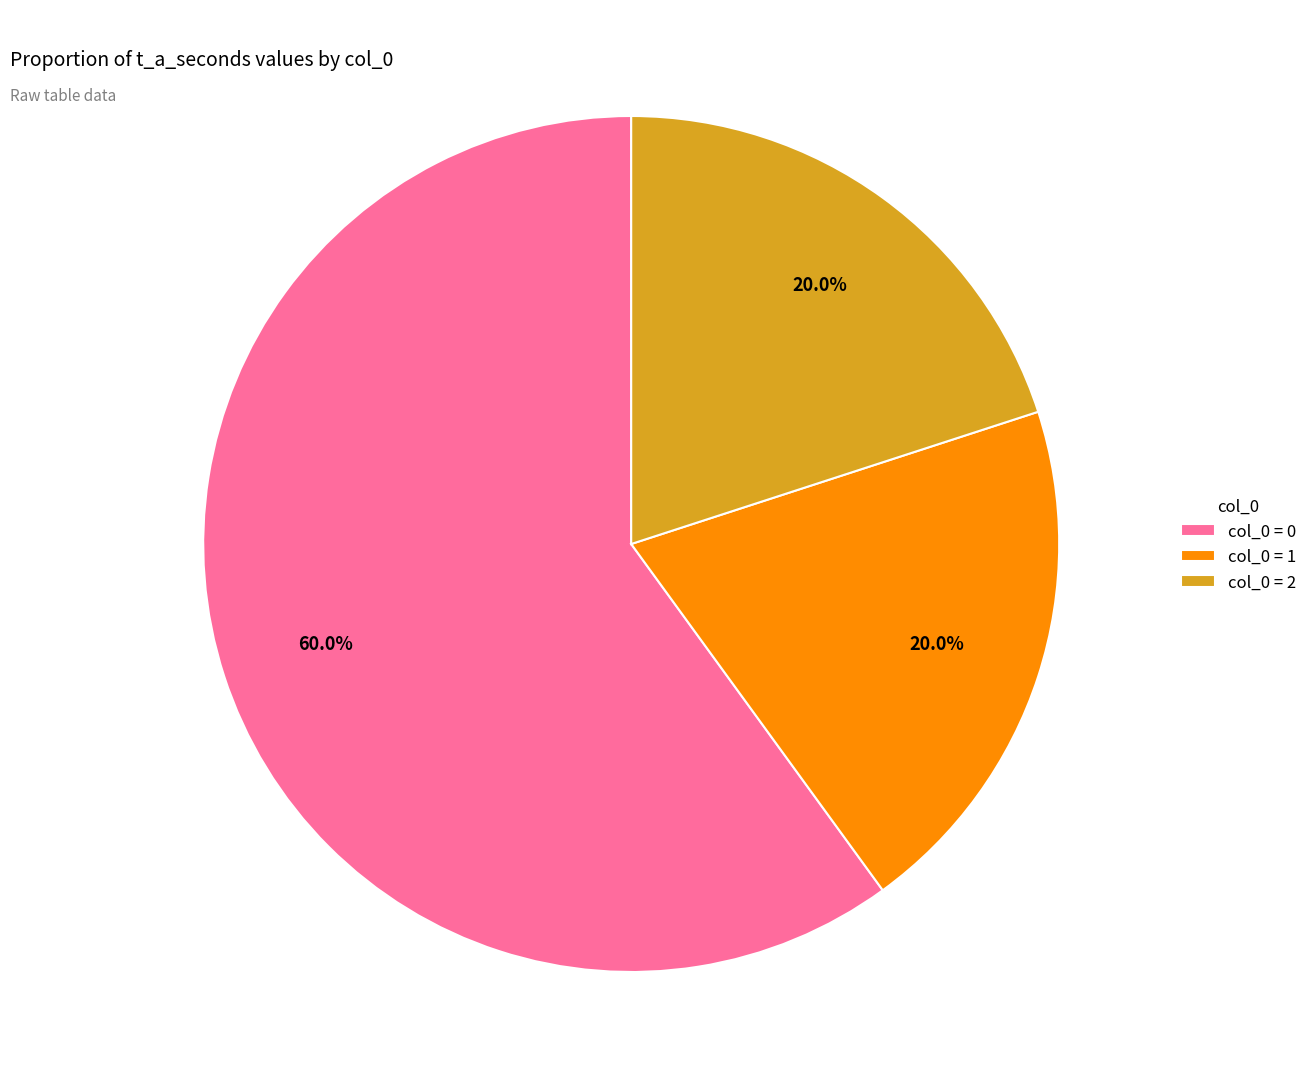

Is col_0 = 1 the majority of the pie?

No